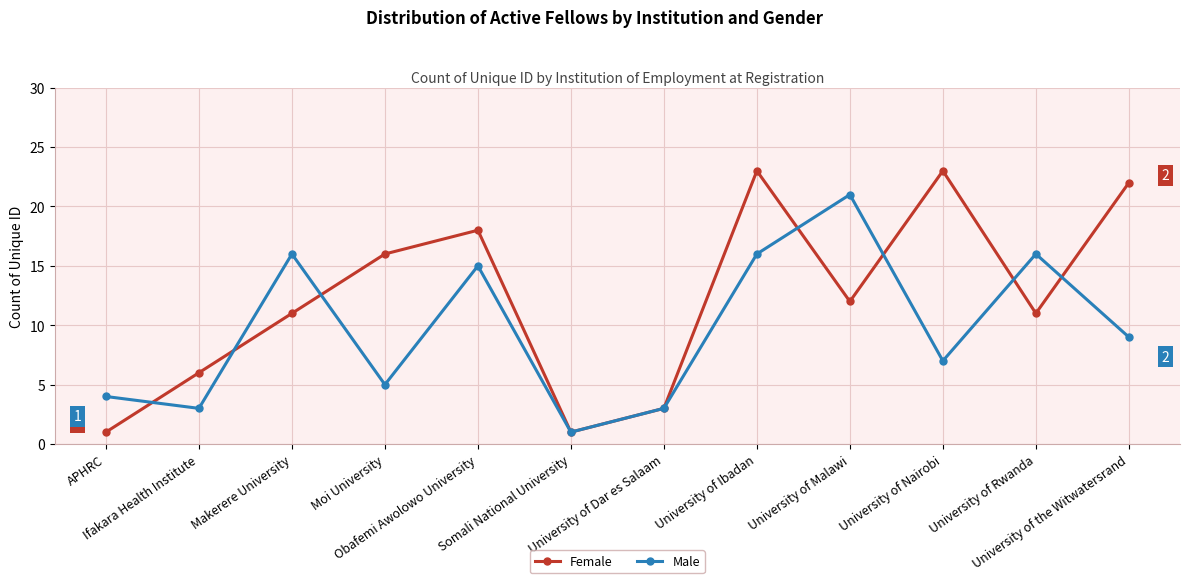

Which series has the largest range (max minus min)?

Female